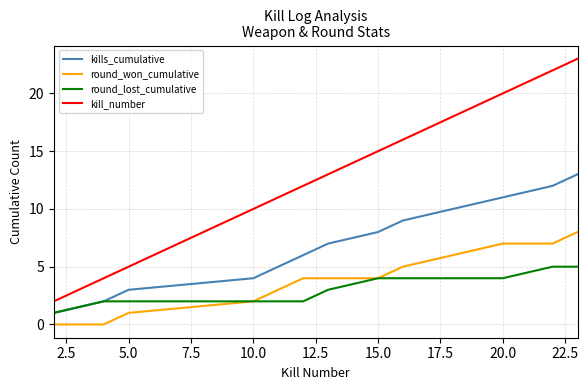

True or false: kill_number and round_lost_cumulative intersect in this chart.

False